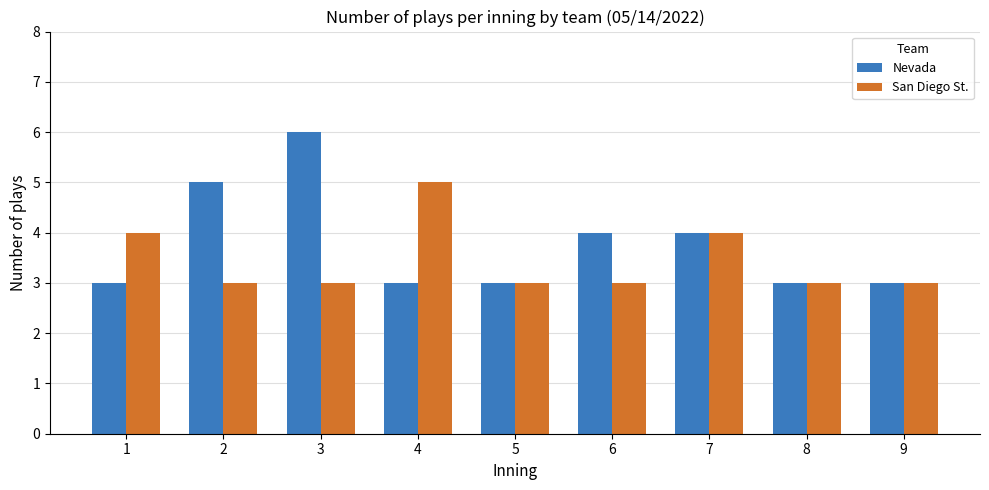

Rank the series by their maximum value, from lowest to highest.

San Diego St., Nevada